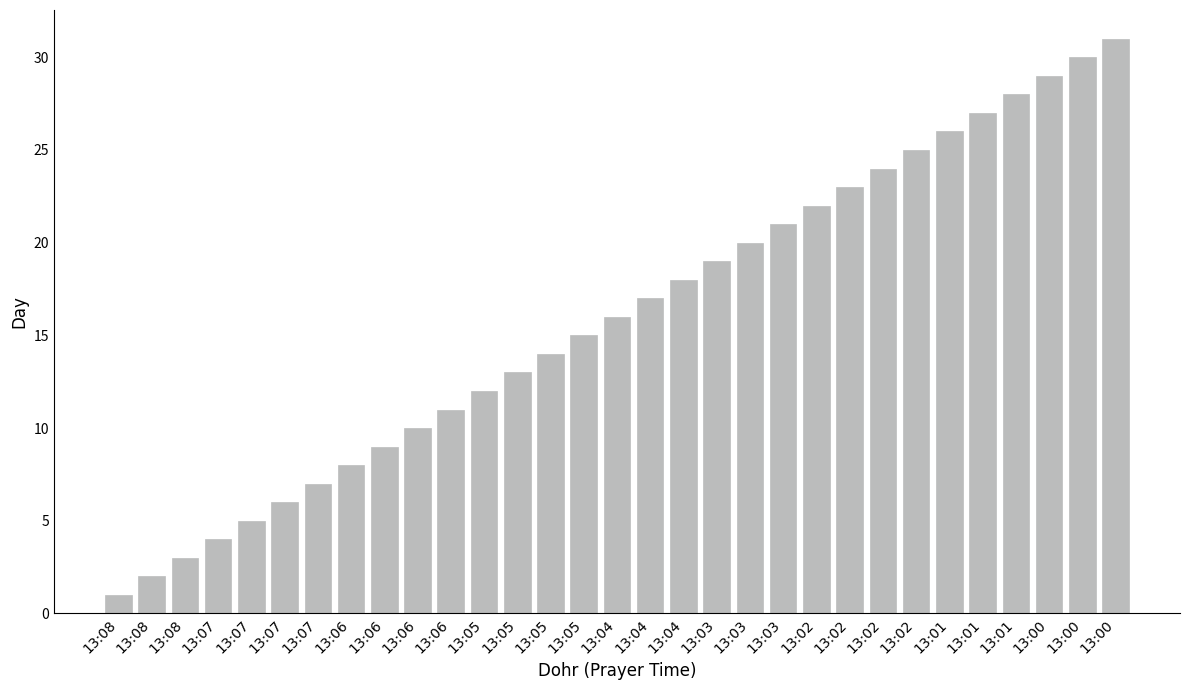

How many categories are shown in the chart?

31